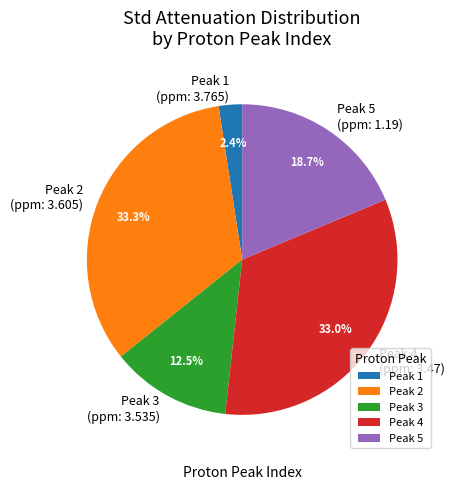

Which has a higher value, Peak 4 (ppm: 3.47) or Peak 5 (ppm: 1.19)?

Peak 4 (ppm: 3.47)